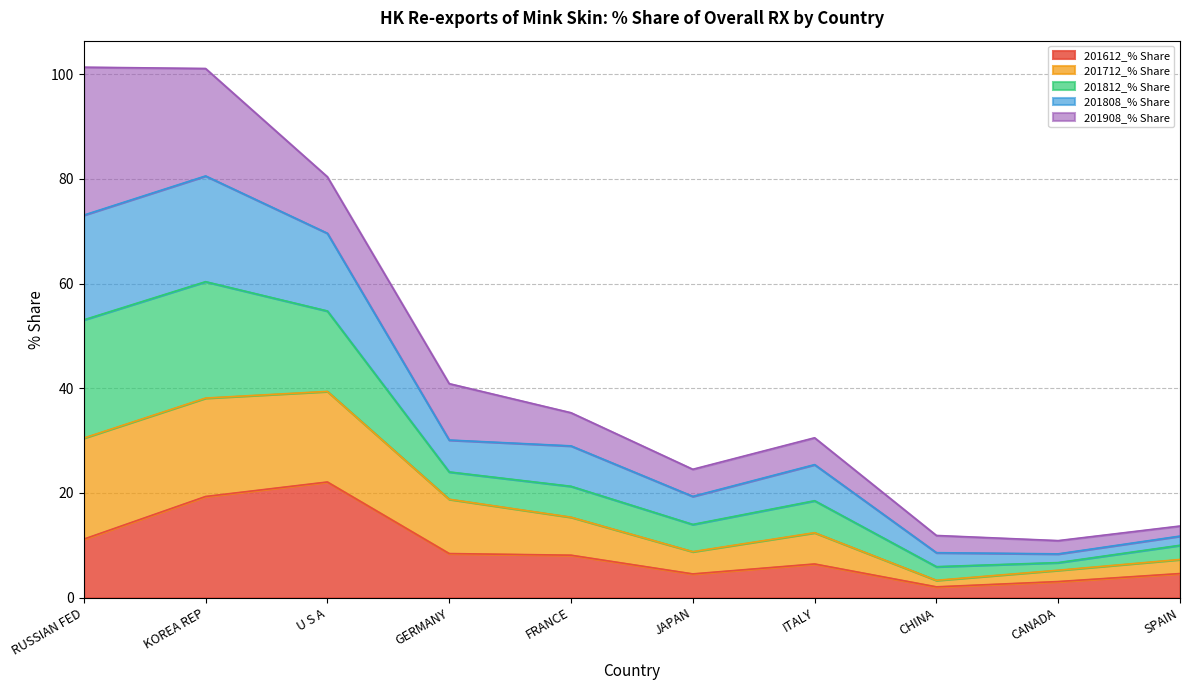

Does the chart display data point markers on the line(s)?

No